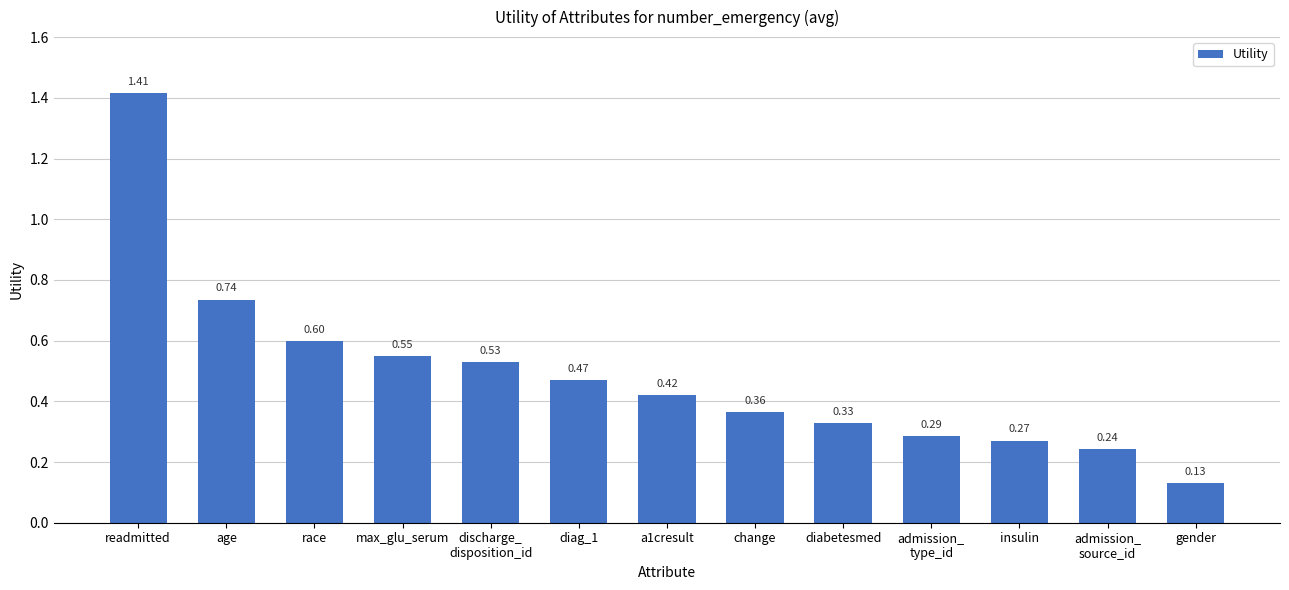

At which category does the chart reach its peak across all series?

readmitted